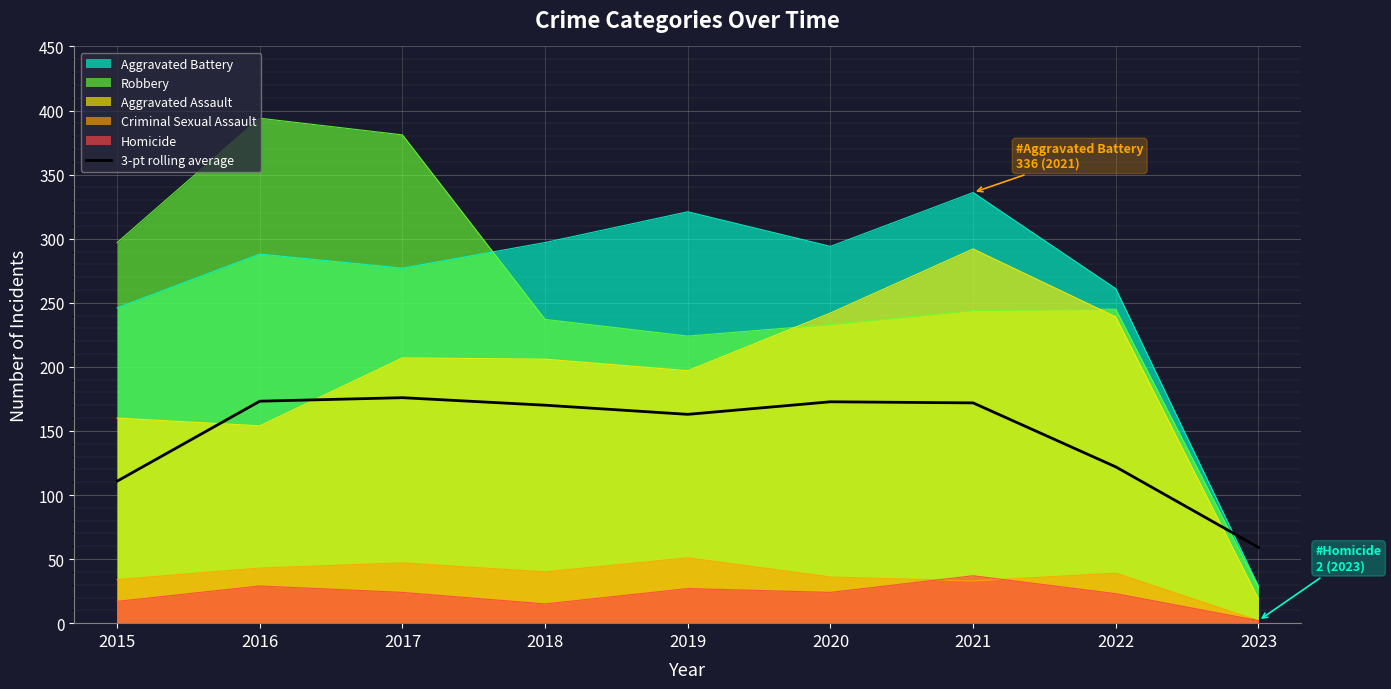

How many points are higher than both their immediate neighbors (excluding endpoints)?

2